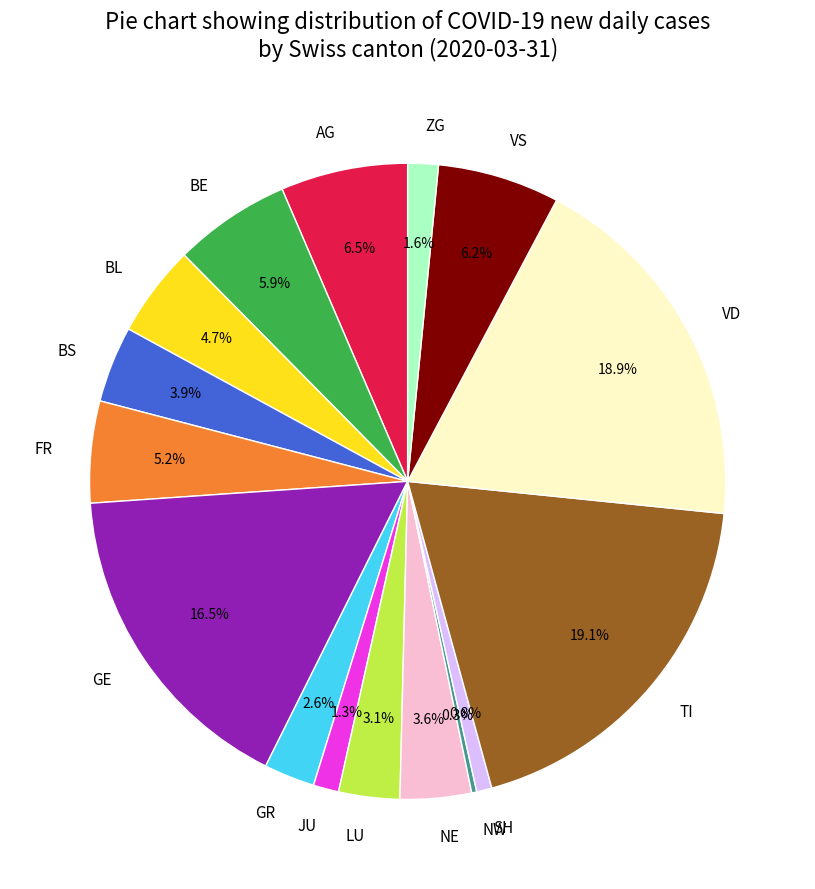

Combined, do GR and AG account for over 50%?

No